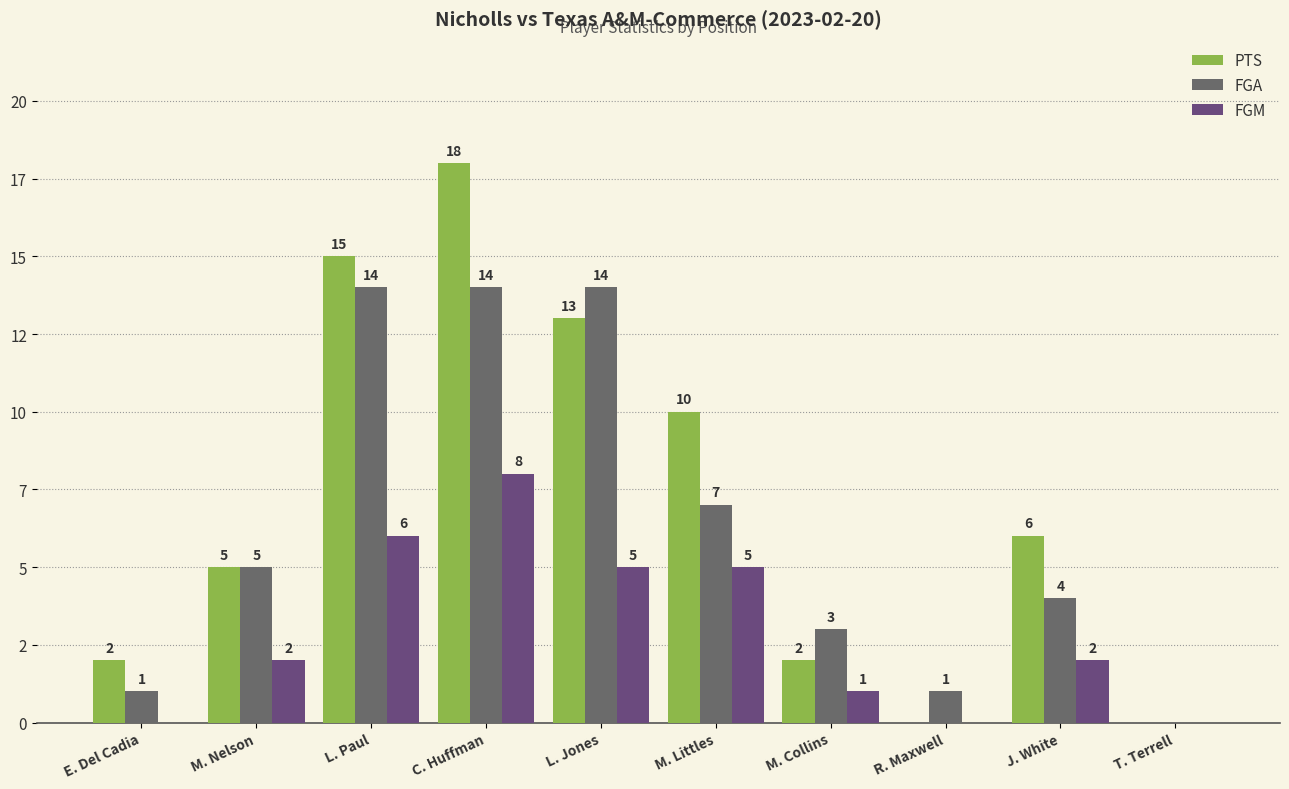

Is the value of FGM at E. Del Cadia greater than the value of FGA at J. White?

No